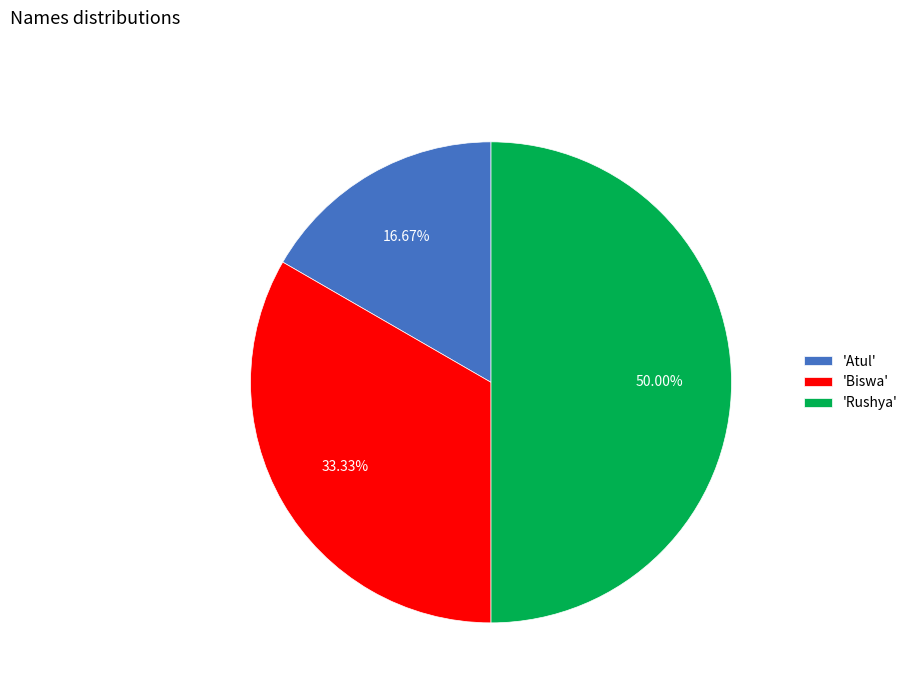

Rank the categories by value from lowest to highest.

'Atul', 'Biswa', 'Rushya'